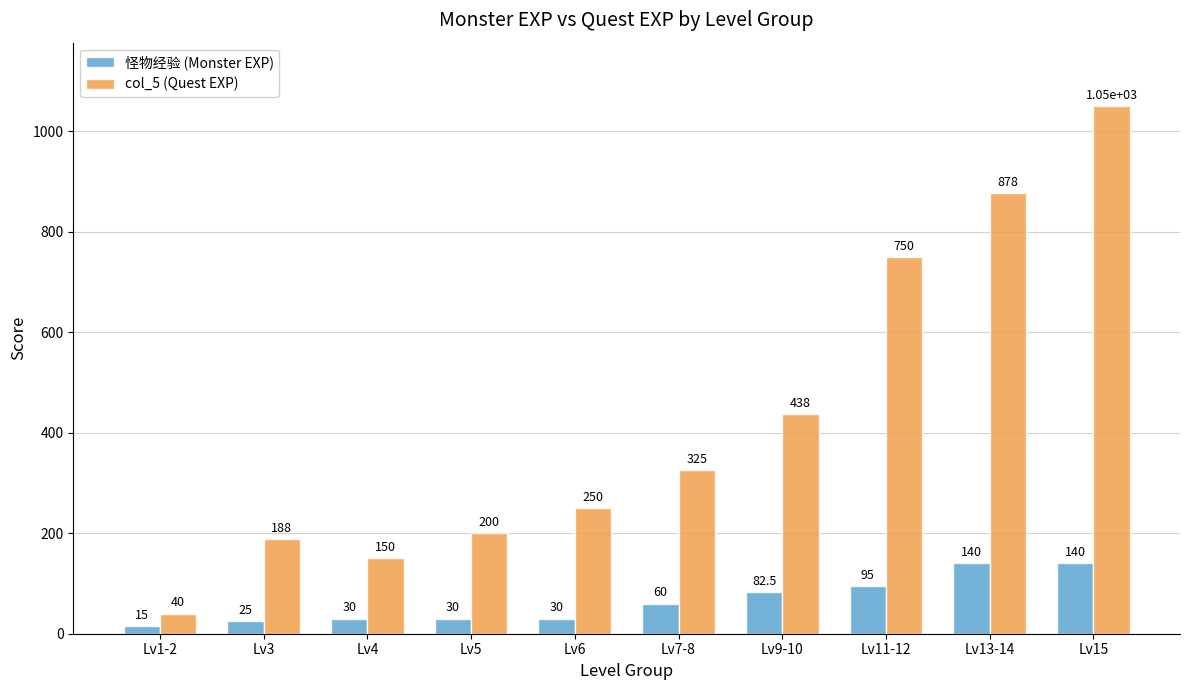

Which series has the largest range (max minus min)?

col_5 (Quest EXP)